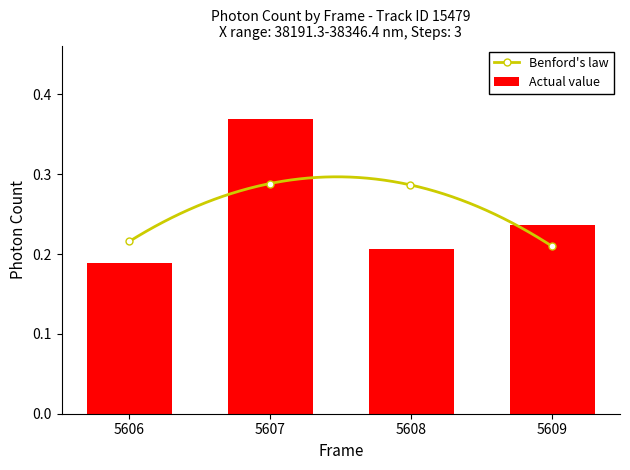

Reading left to right, what are all the values shown in this chart?

0.2	0.4	0.2	0.2